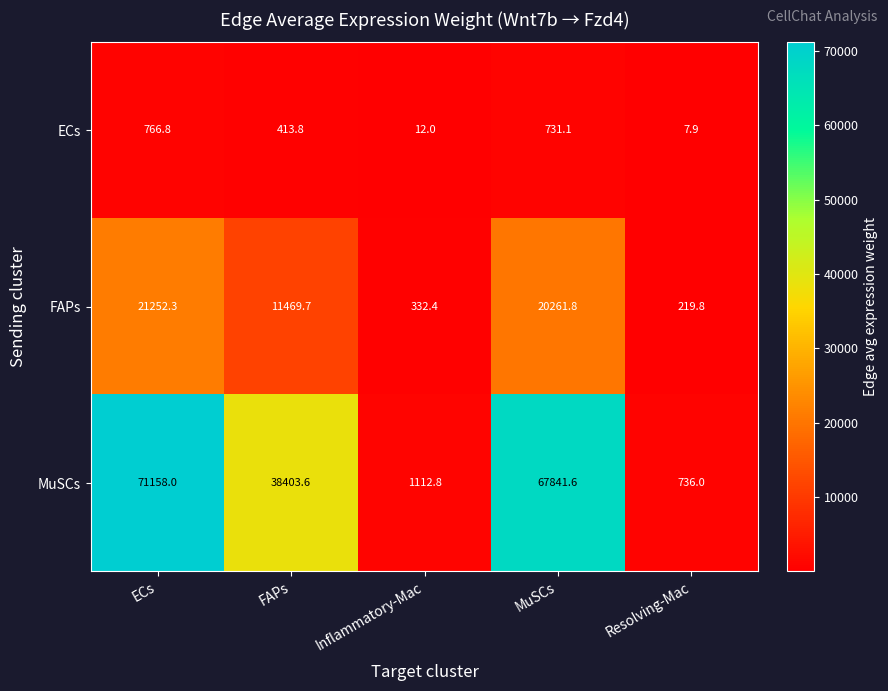

Which series changed the most between Inflammatory-Mac and Resolving-Mac?

MuSCs